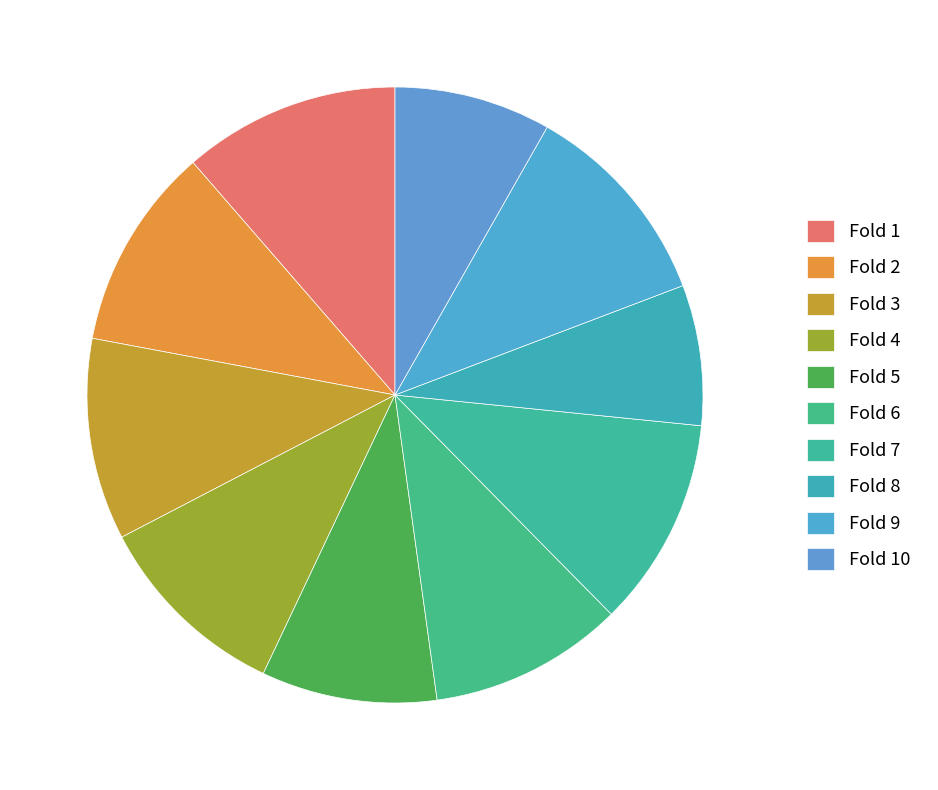

How many slices are in this pie chart?

10